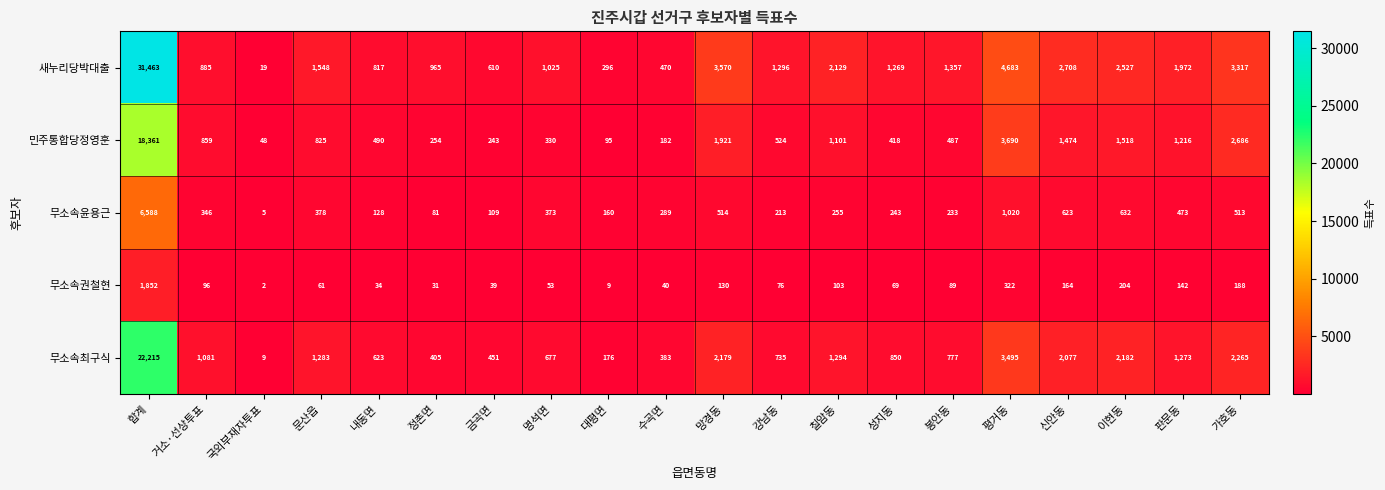

At 망경동, list the series in order from smallest to largest.

무소속권철현, 무소속윤용근, 민주통합당정영훈, 무소속최구식, 새누리당박대출